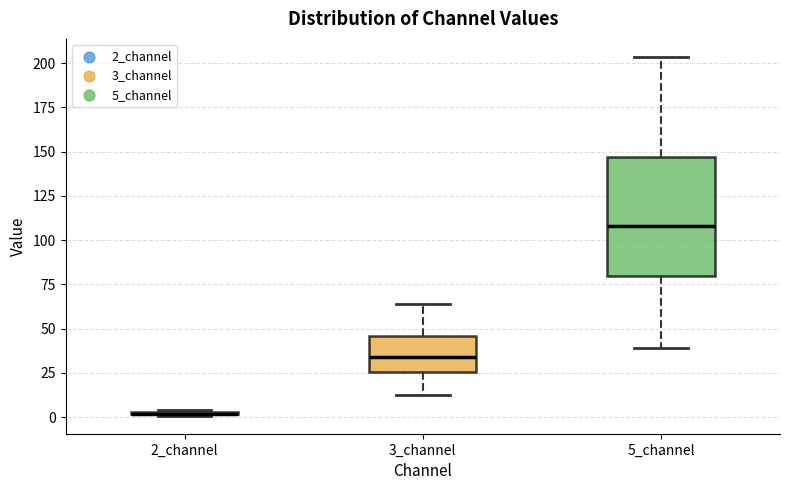

Which box is the tallest, from its lower edge to its upper edge?

5_channel